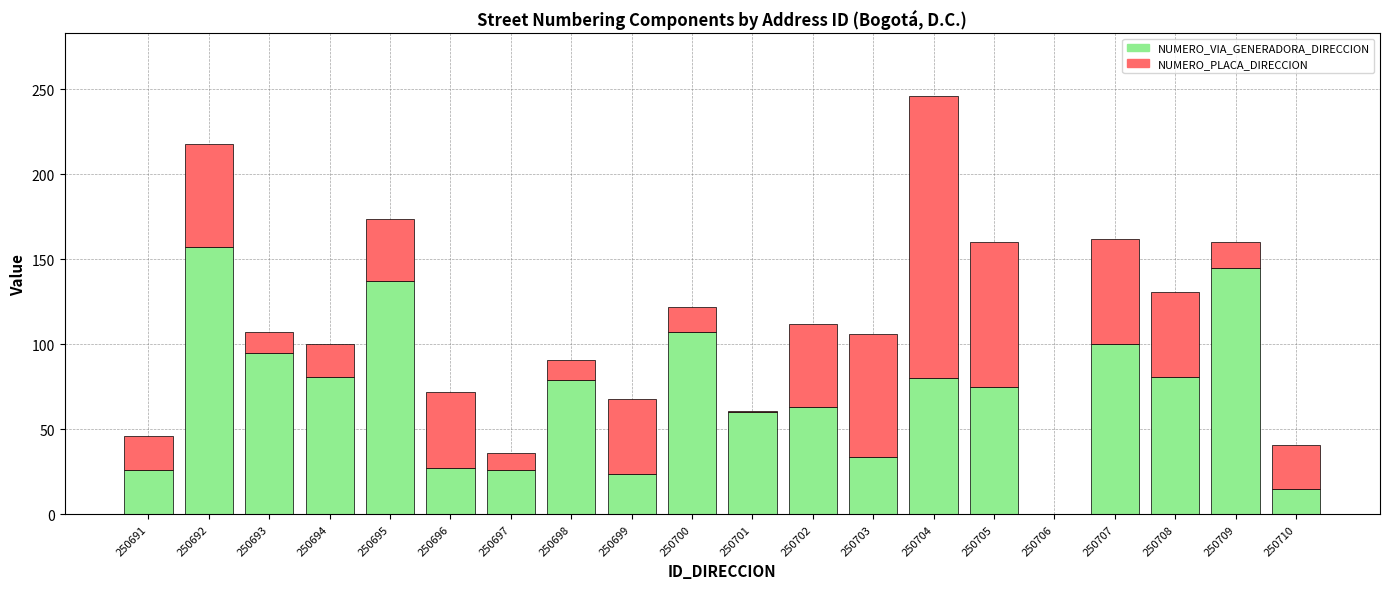

The value of NUMERO_VIA_GENERADORA_DIRECCION at 250699 is 24. True or false?

True